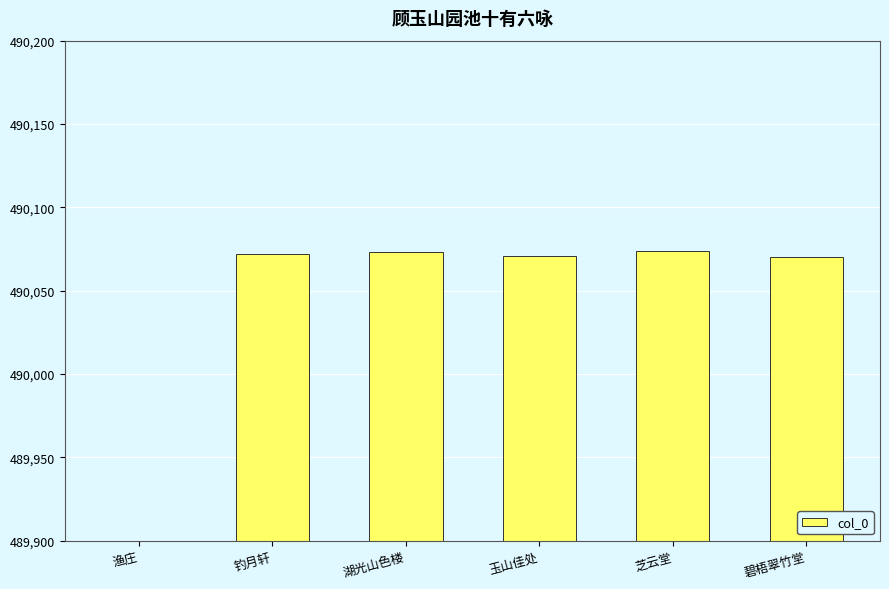

Where does the data first go above 490072?

湖光山色楼